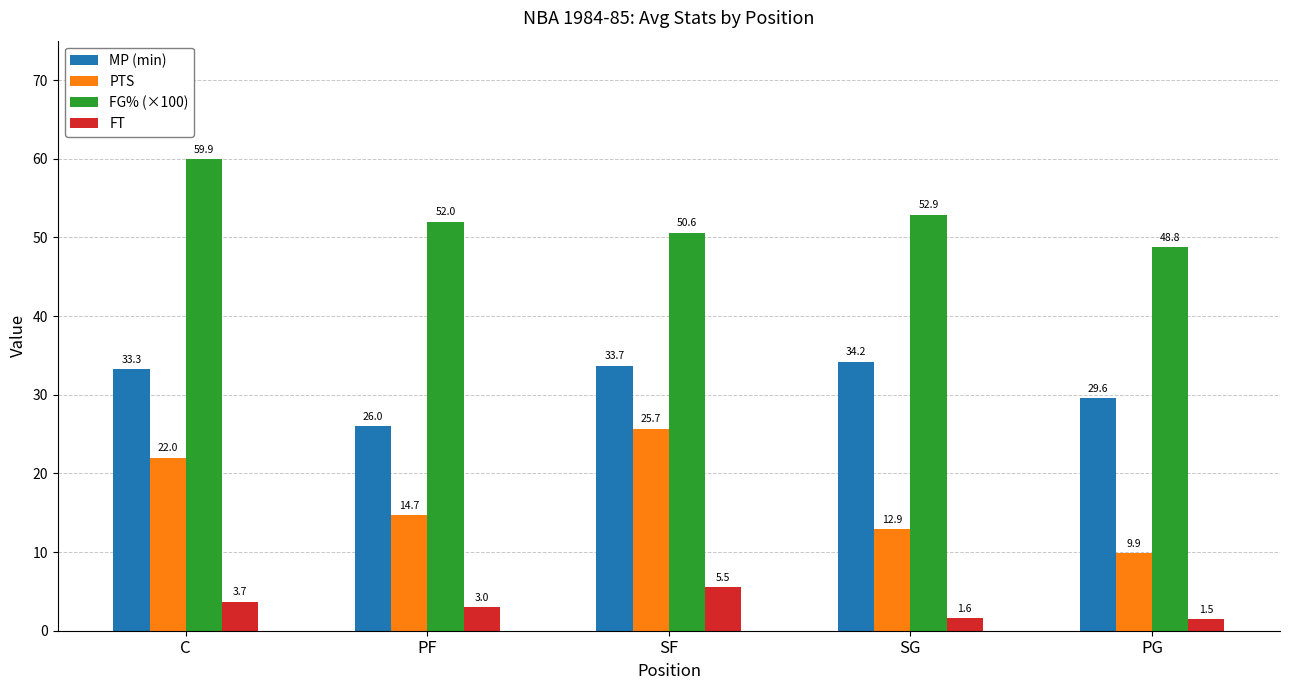

Reading left to right, transcribe all the data shown in this chart.

MP (min): C=33.3	PF=26.0	SF=33.7	SG=34.2	PG=29.6
PTS: C=22.0	PF=14.7	SF=25.7	SG=12.9	PG=9.9
FG% (×100): C=59.9	PF=52.0	SF=50.6	SG=52.9	PG=48.8
FT: C=3.7	PF=3.0	SF=5.5	SG=1.6	PG=1.5